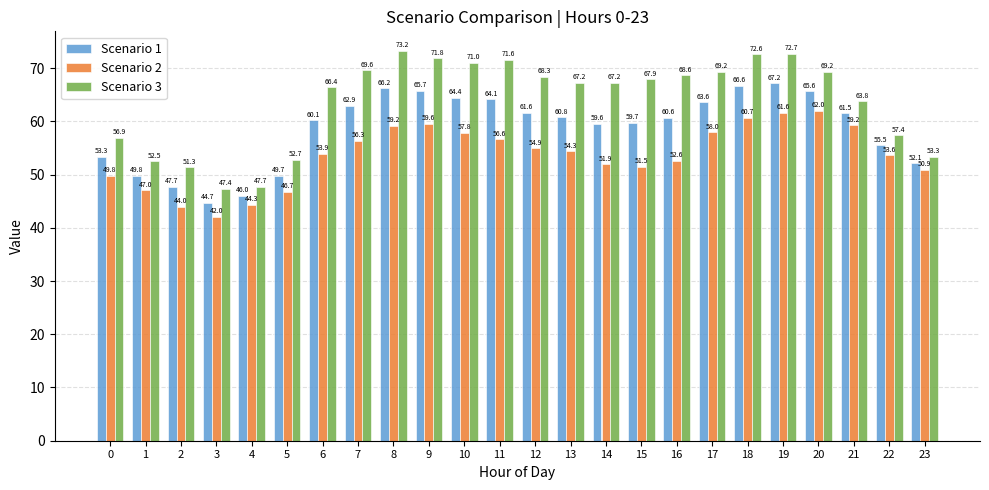

How many distinct data groups are displayed?

3